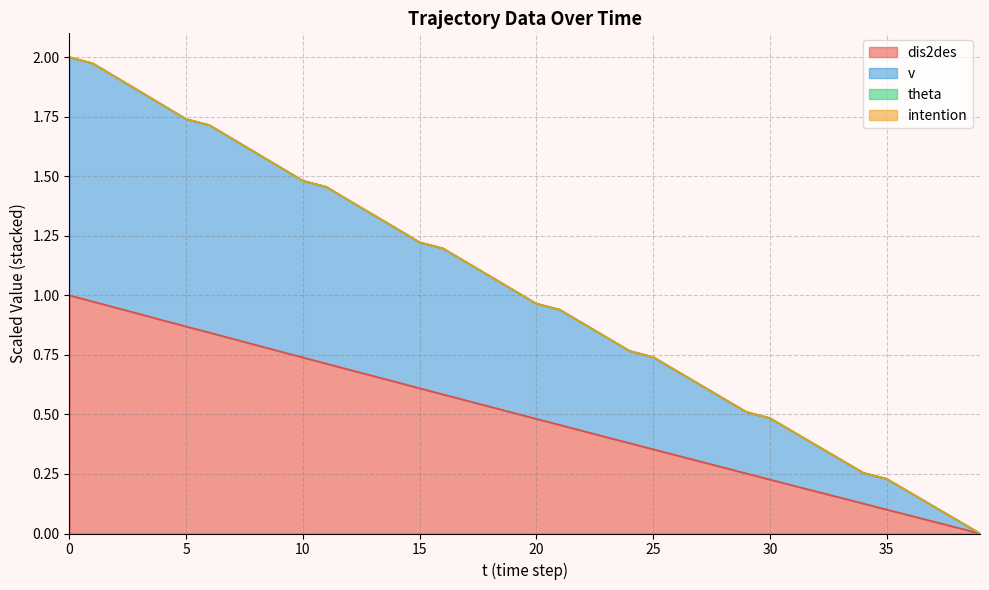

List the series in order of their peak value, highest first.

v, dis2des